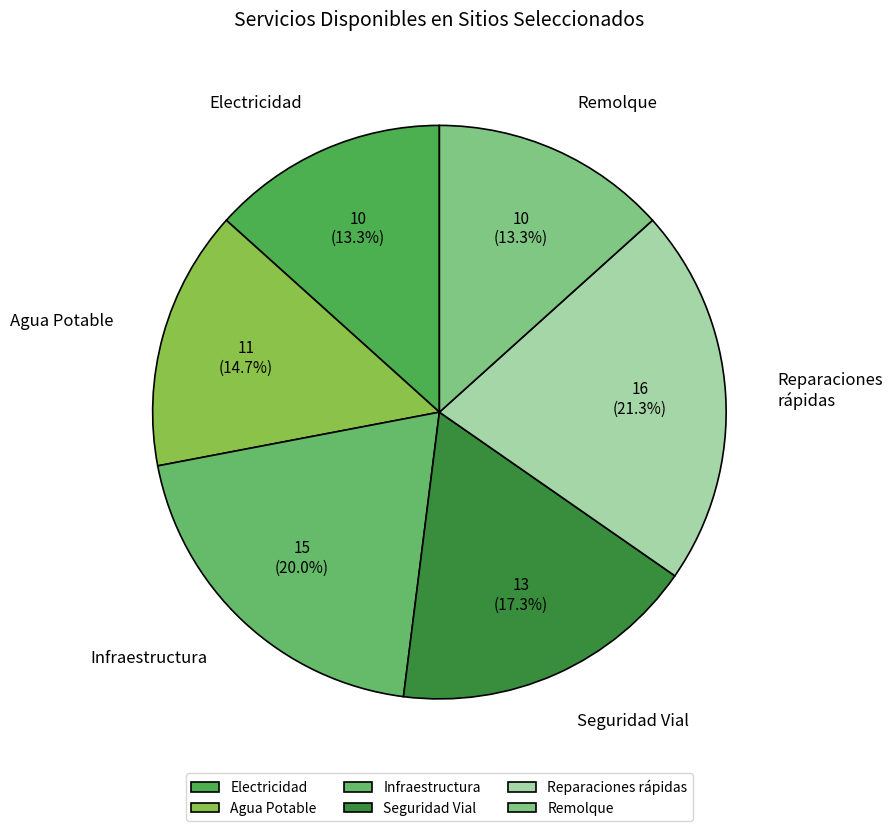

Is there any slice that represents more than half of the pie?

No